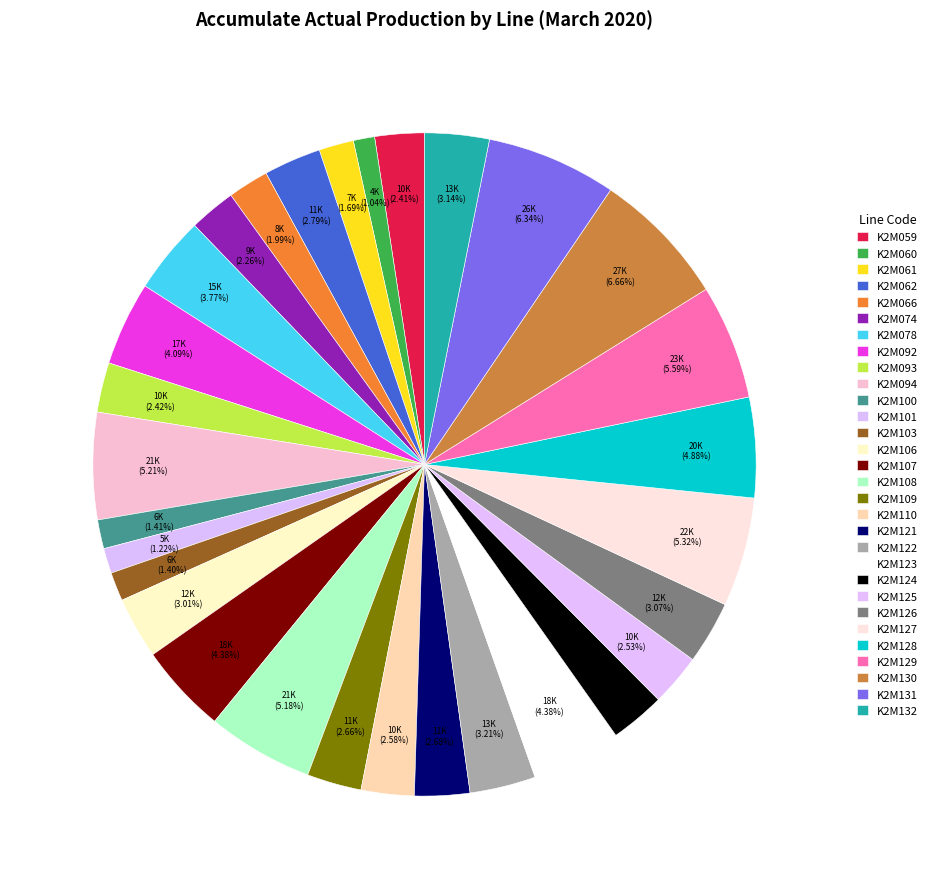

How many slices are in this pie chart?

30